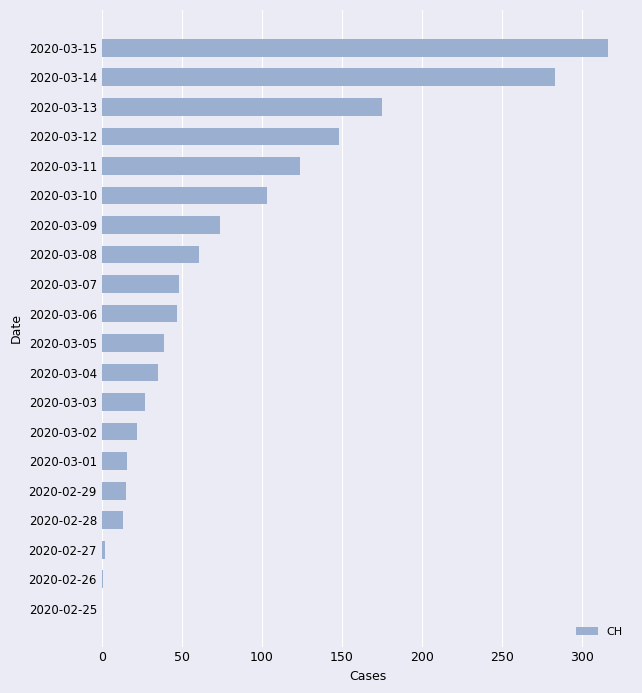

Is it true that the value at 2020-03-04 is 35?

True